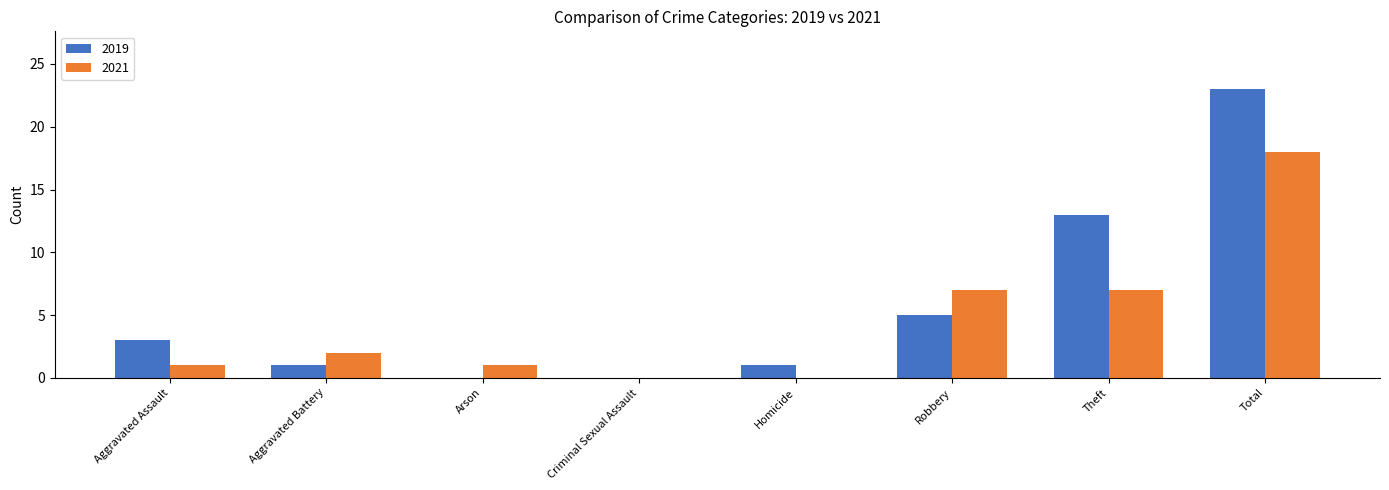

What is the difference between the 2019 values at Aggravated Assault and Theft?

10